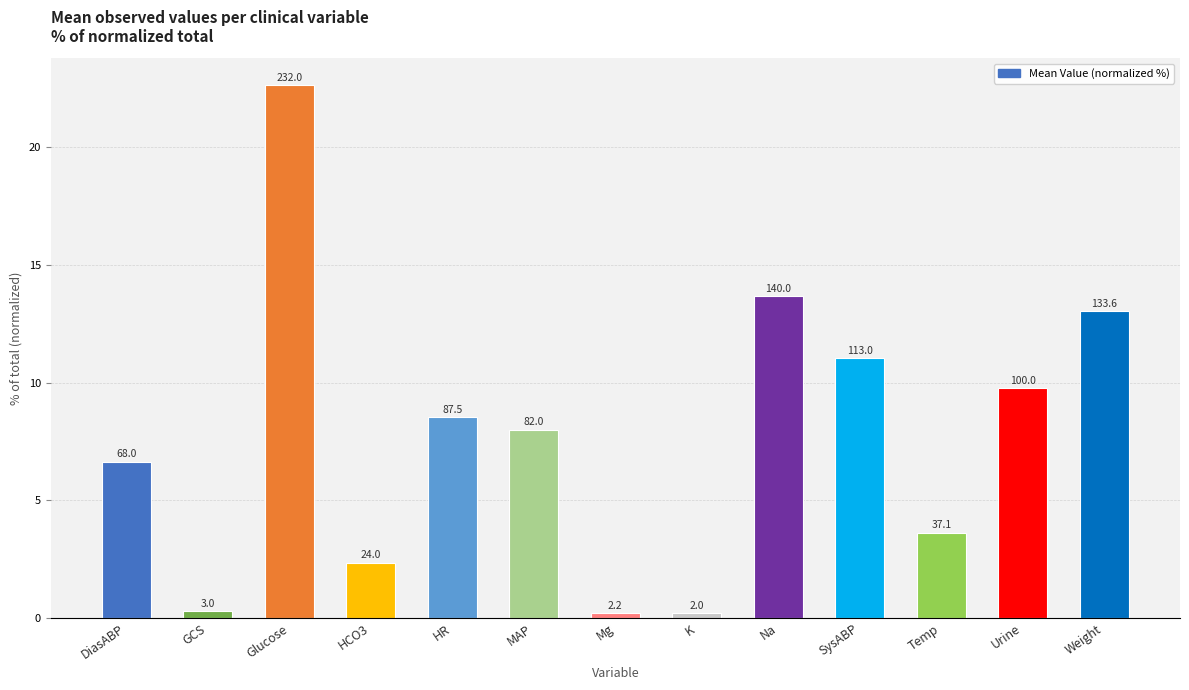

Read the value at Urine.

9.8